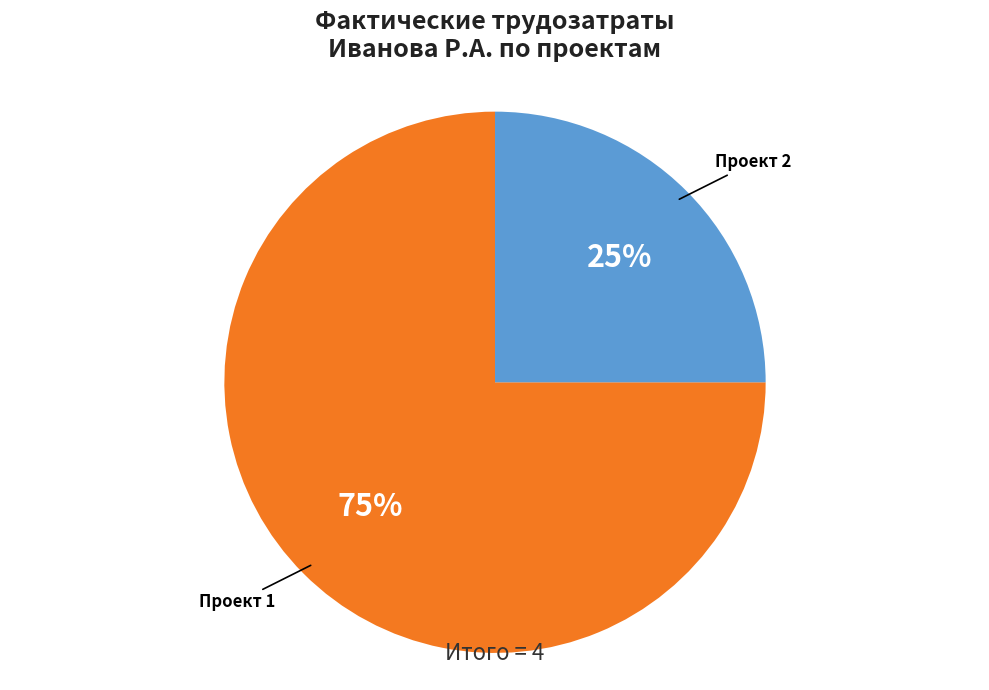

How many segments does this pie chart have?

2